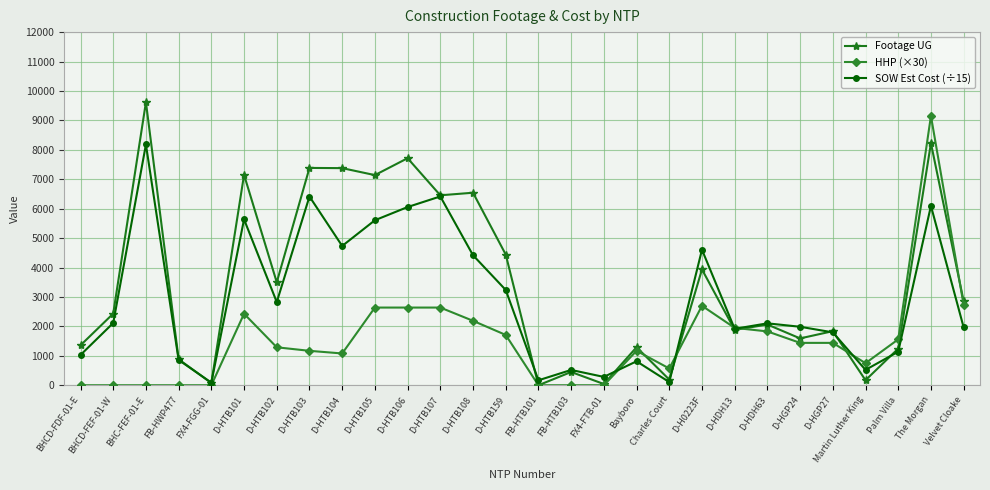

Which category has the highest value across all series?

BHC-FEF-01-E